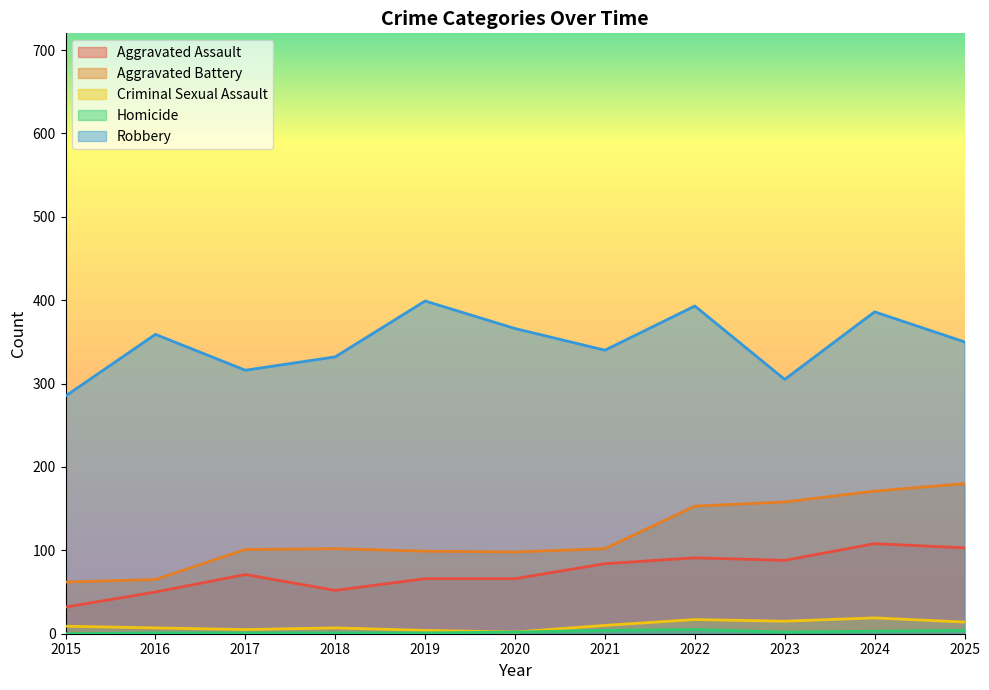

What is the sum of all Robbery values?

3831